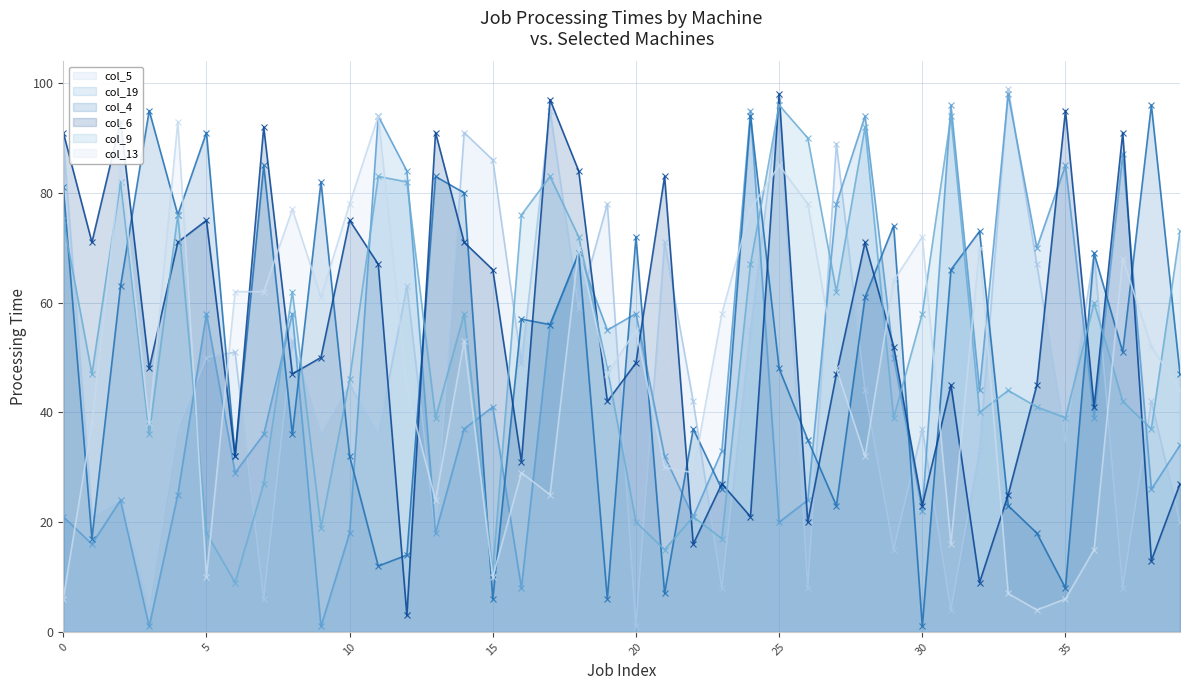

What is the label of the 32nd point from the left?

31